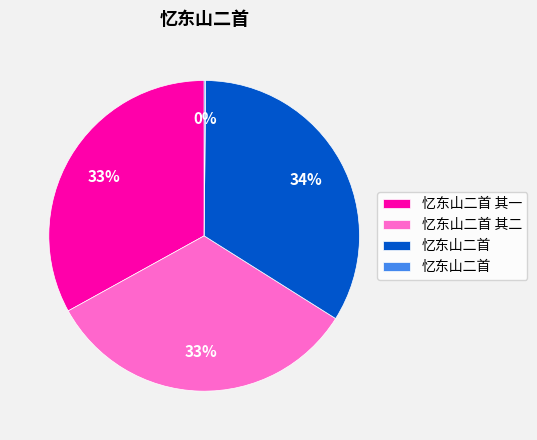

Is there a majority slice in this chart?

No